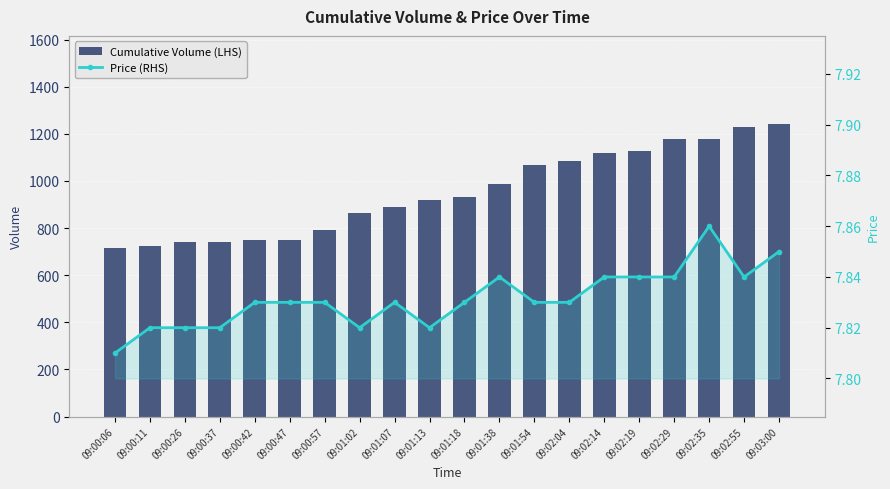

What is the total value across all series at 09:00:26?

749.8